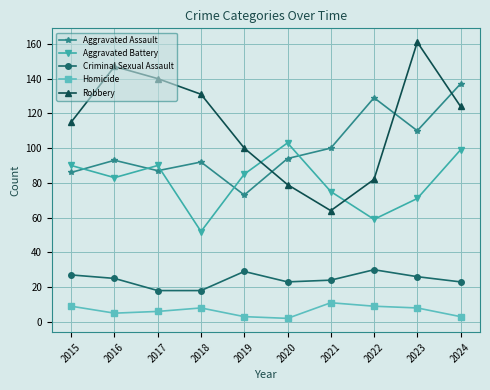

Rank the series by their maximum value, from highest to lowest.

Robbery, Aggravated Assault, Aggravated Battery, Criminal Sexual Assault, Homicide